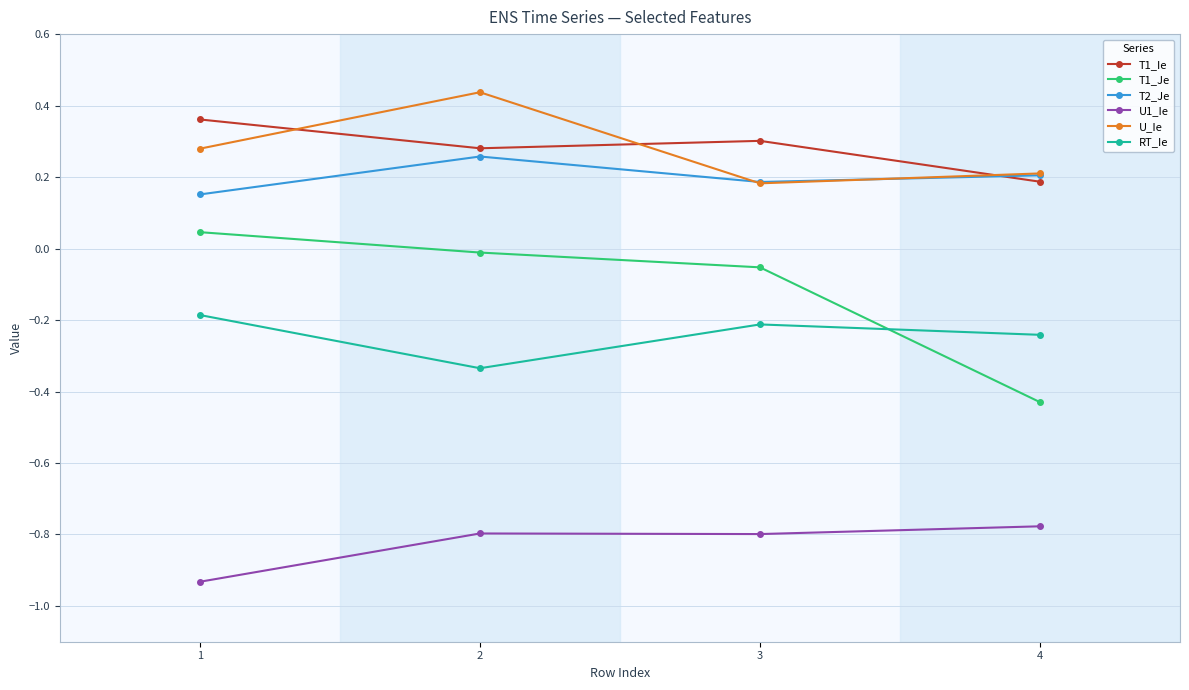

True or false: U1_Ie has a value of -1.1 at 2.

False